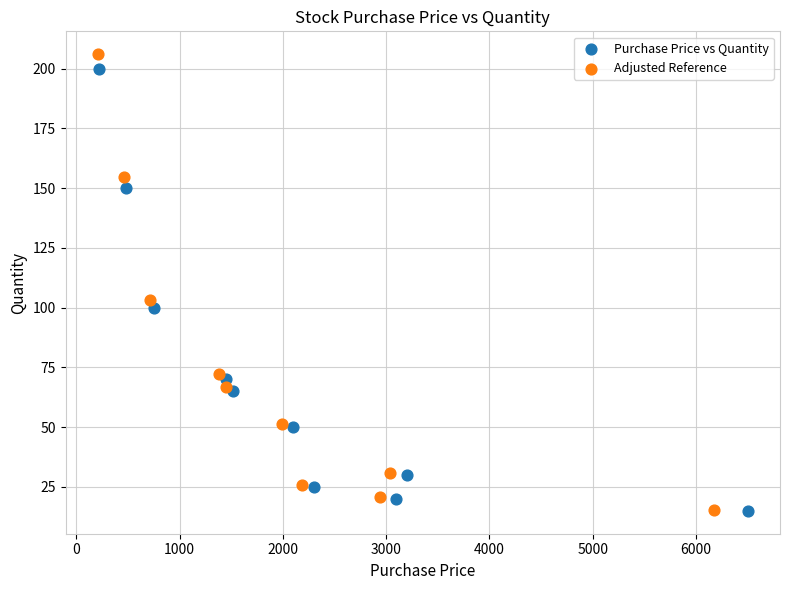

Which series has the largest Y range (max minus min)?

Adjusted Reference